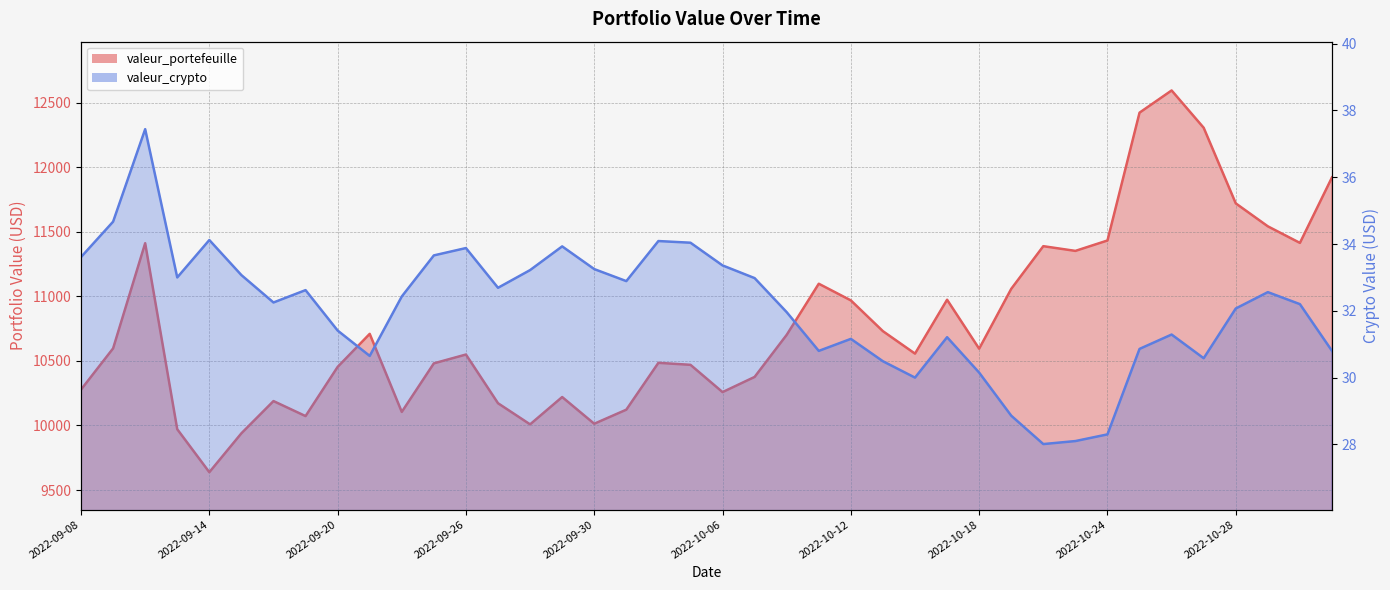

What is the sum of the valeur_portefeuille values at 2022-10-24 and 2022-10-14?

21988.4